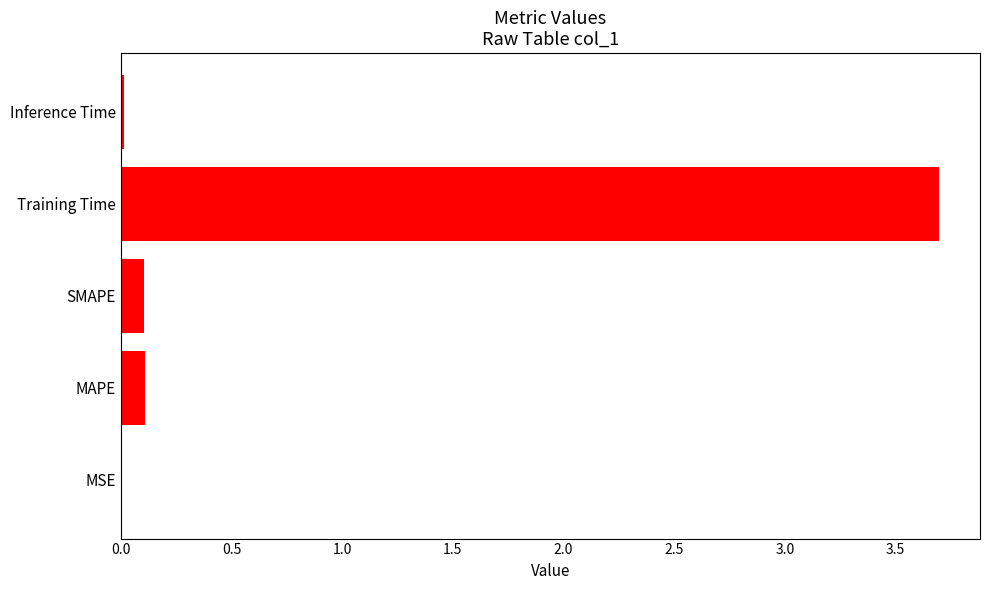

Between SMAPE and Inference Time, which is larger?

SMAPE